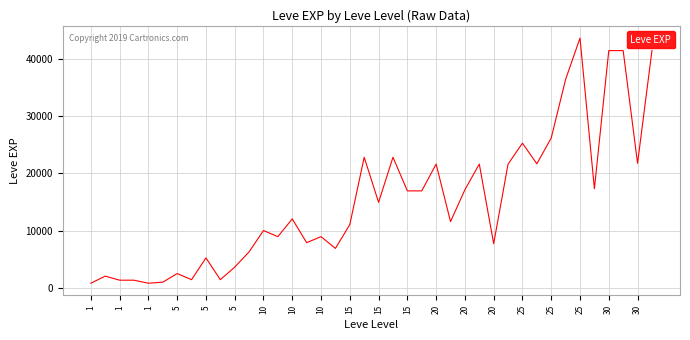

What is the sum of all values?

605250